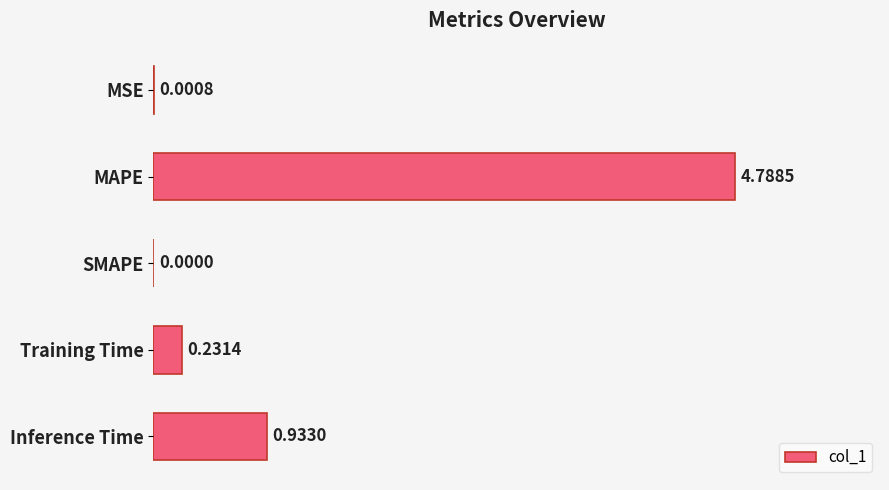

What is the sum of the values at MSE and MAPE?

4.8